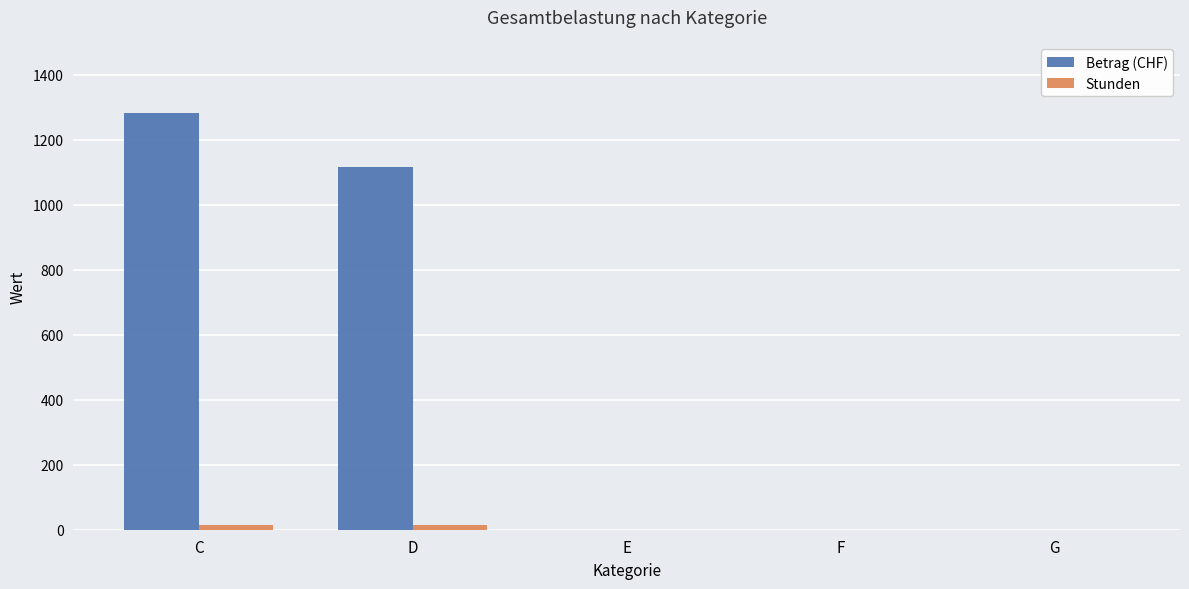

Which series has the largest total across all categories?

Betrag (CHF)